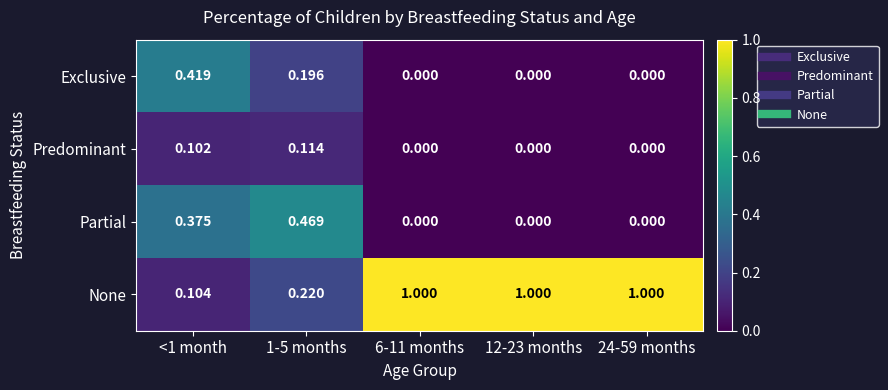

Between <1 month and 24-59 months, which series saw the biggest shift?

None